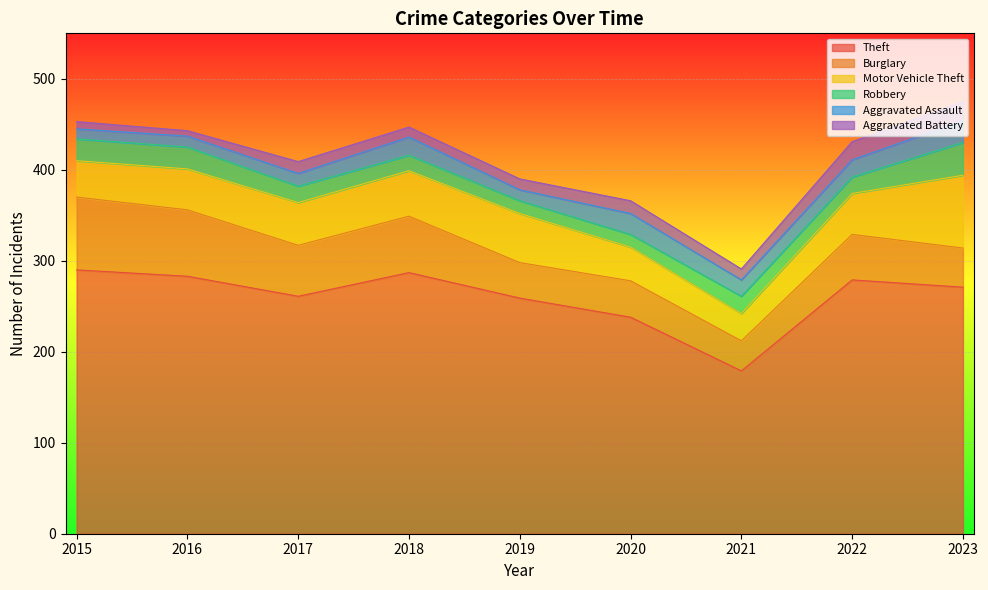

What is the greatest value displayed?

290